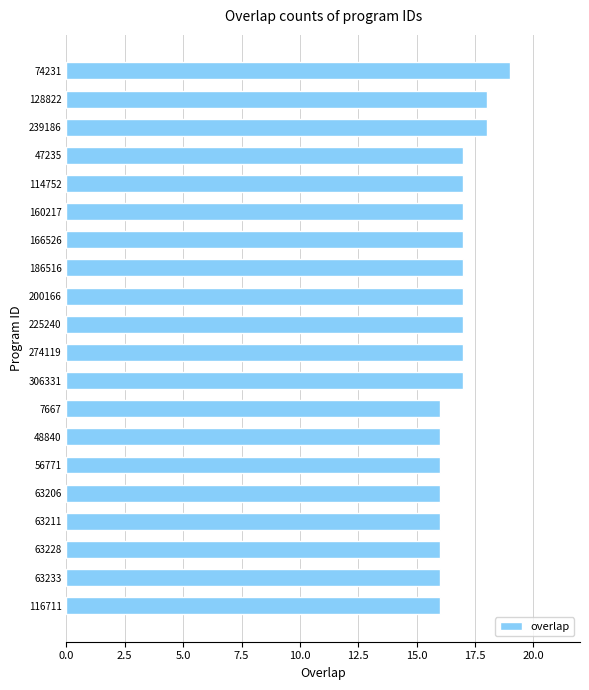

Reading top to bottom, extract all data points from this chart.

19	18	18	17	17	17	17	17	17	17	17	17	16	16	16	16	16	16	16	16